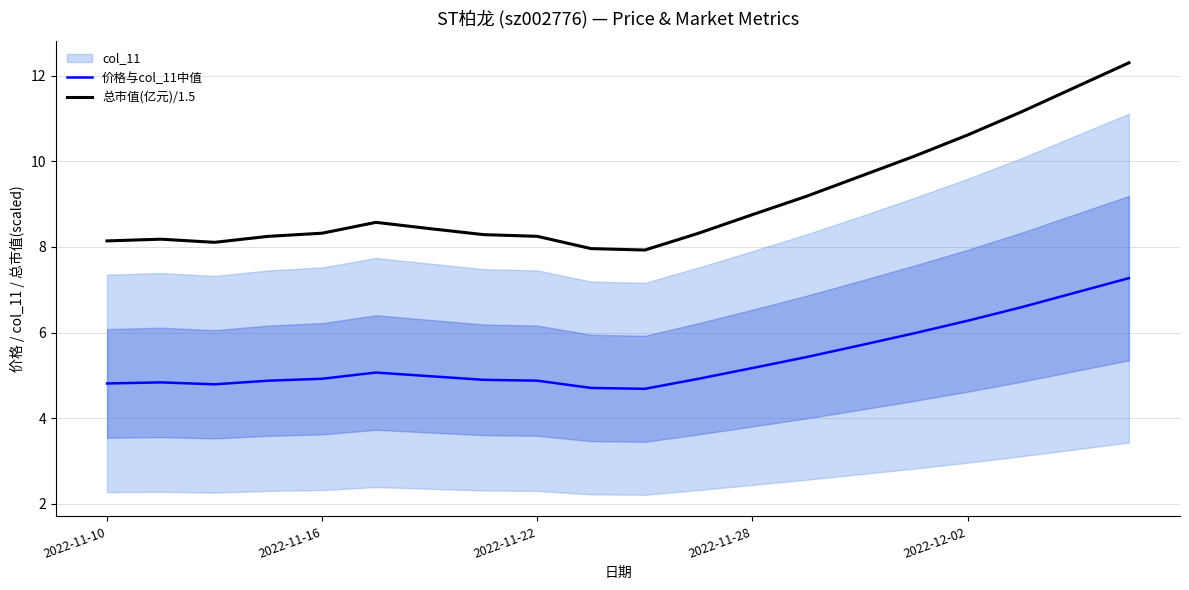

What is the highest value of the 价格与col_11中值 series?

7.3